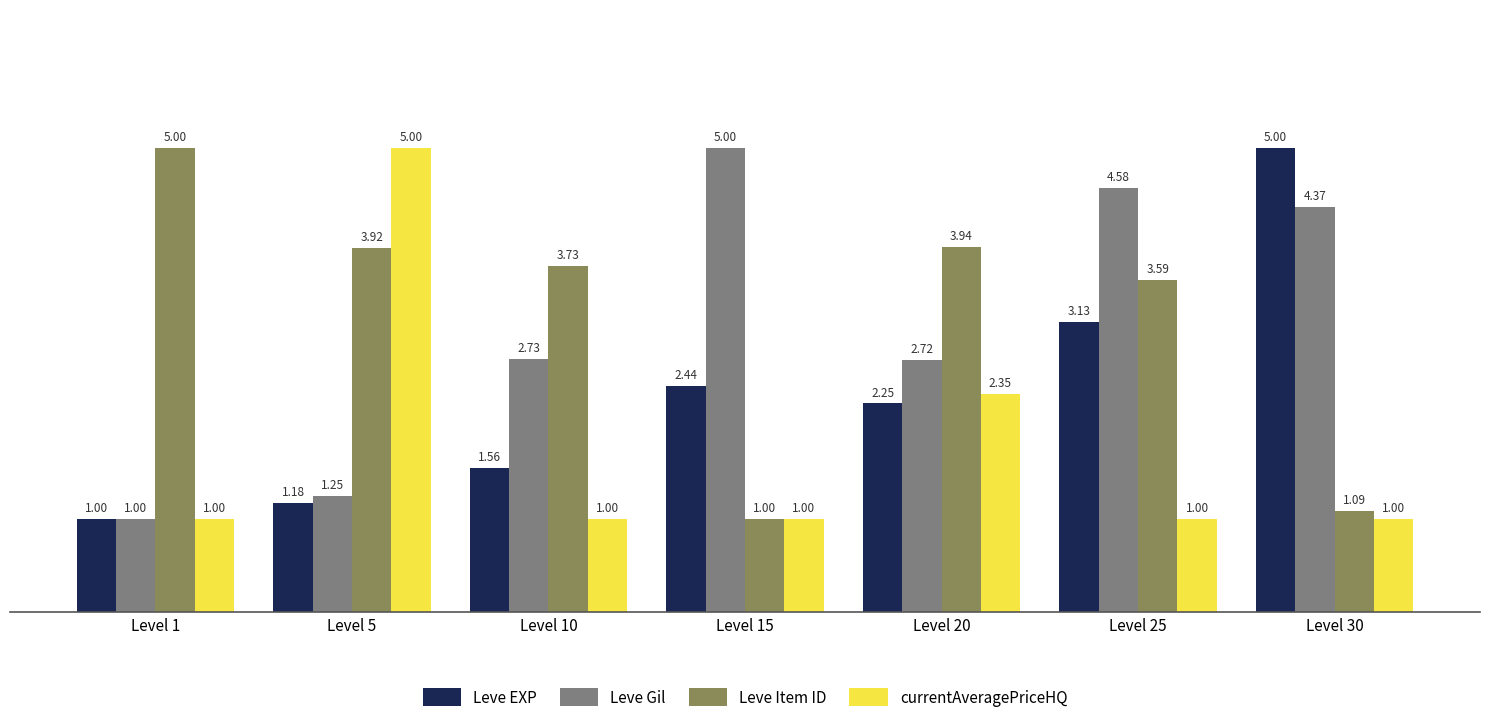

What is the spread (max minus min) of values at Level 15?

4.0